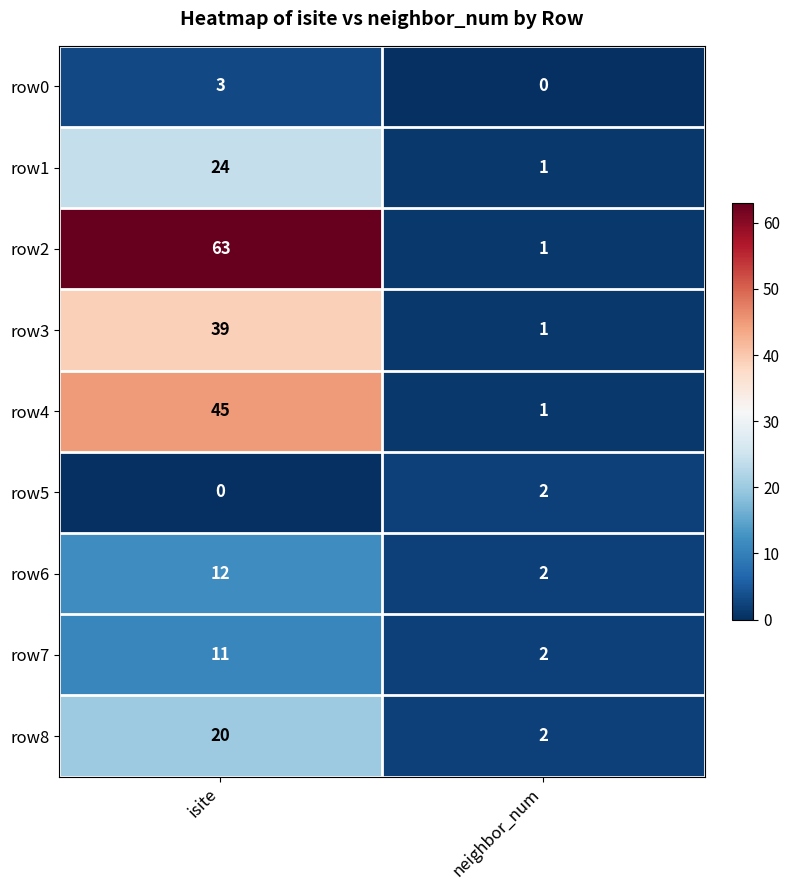

True or false: row4 has a value of 1 at neighbor_num.

True